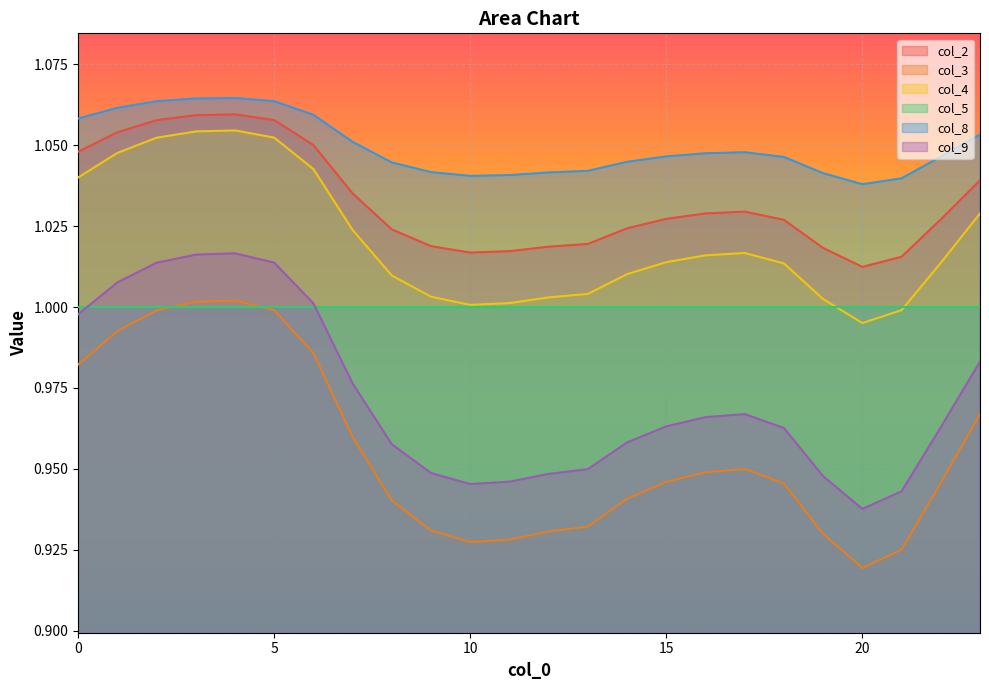

Which series has the largest range (max minus min)?

col_3